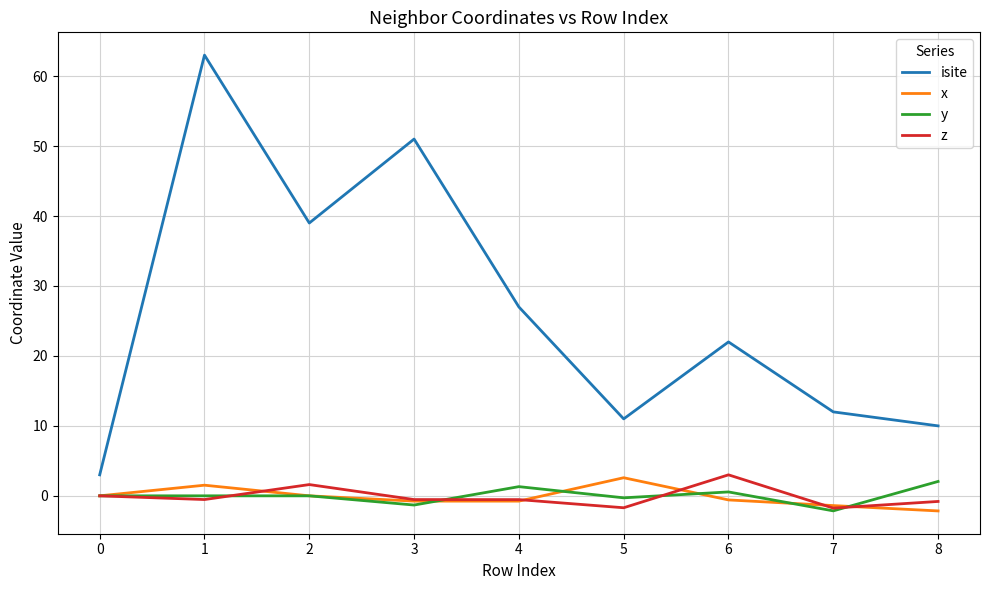

True or false: y and isite cross at least once.

False